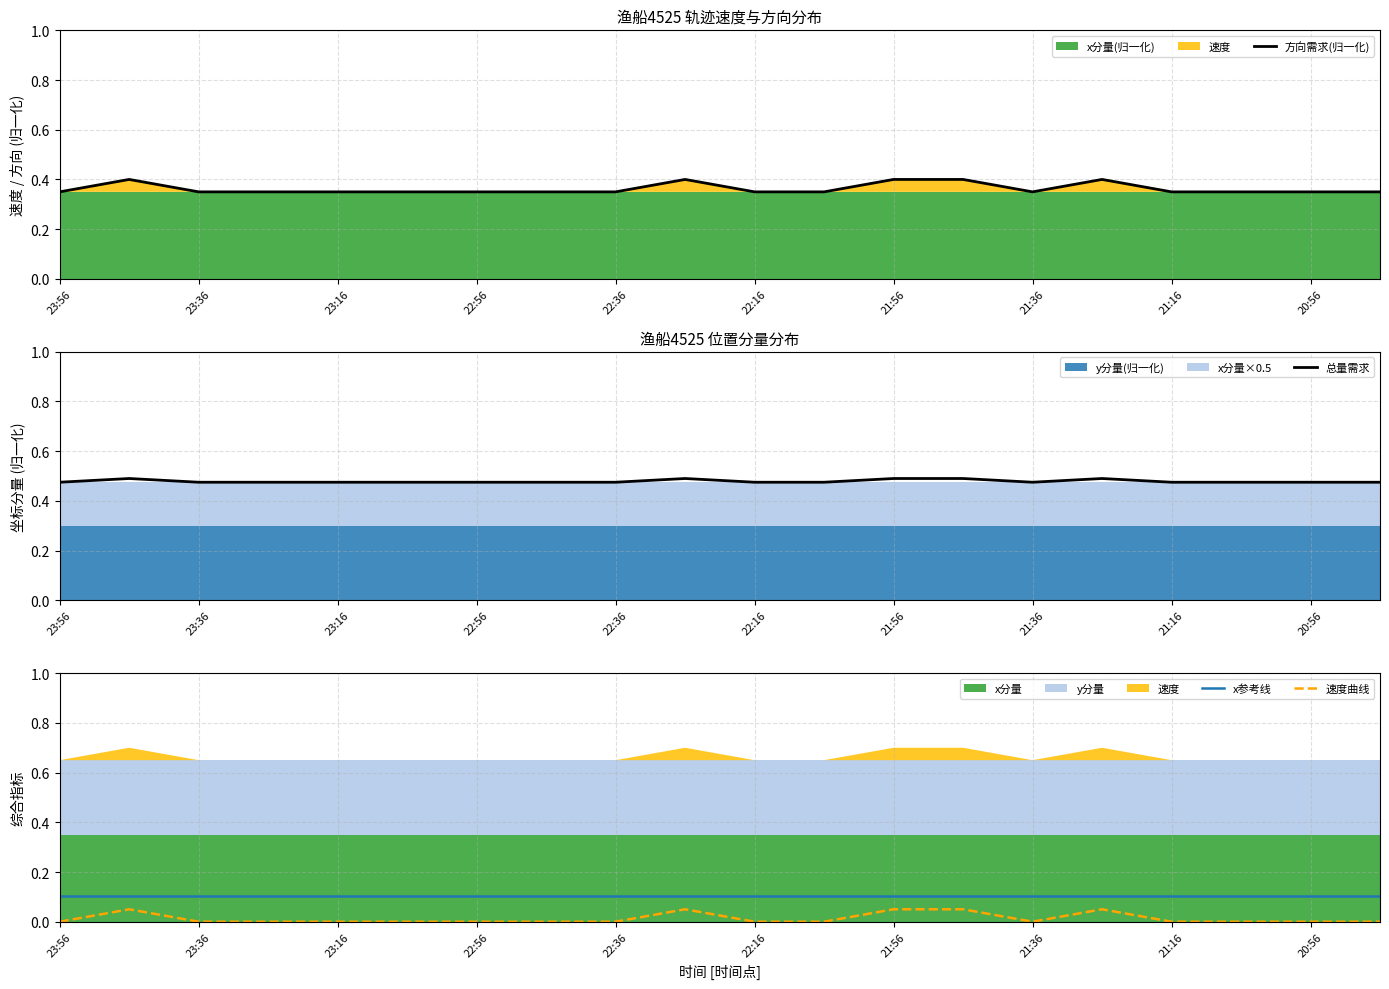

True or false: x参考线 and 速度曲线 intersect in this chart.

False